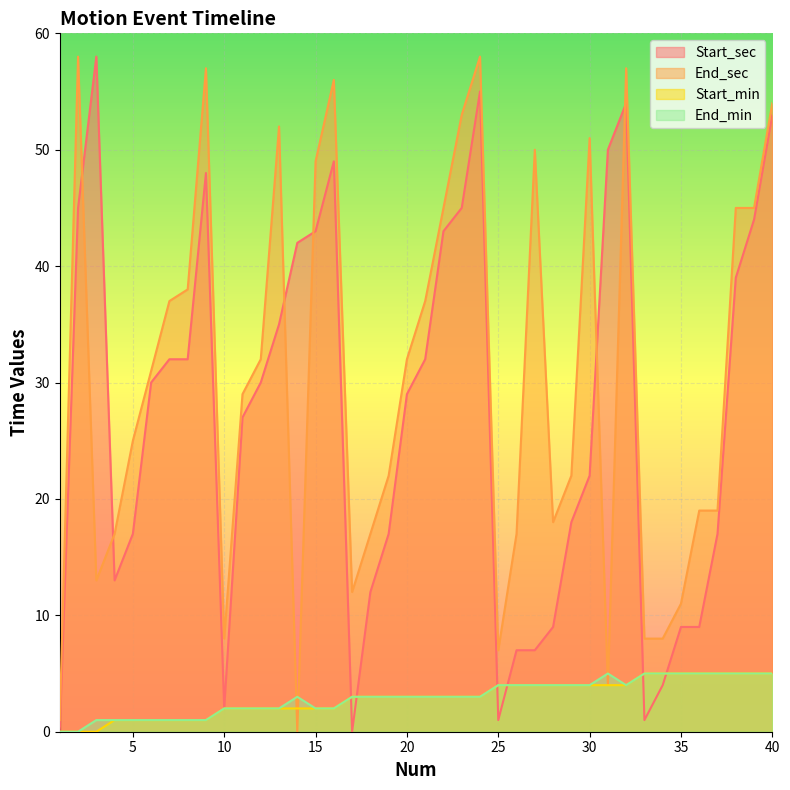

Is the value of Start_sec at 10 greater than the value of End_min at 20?

No